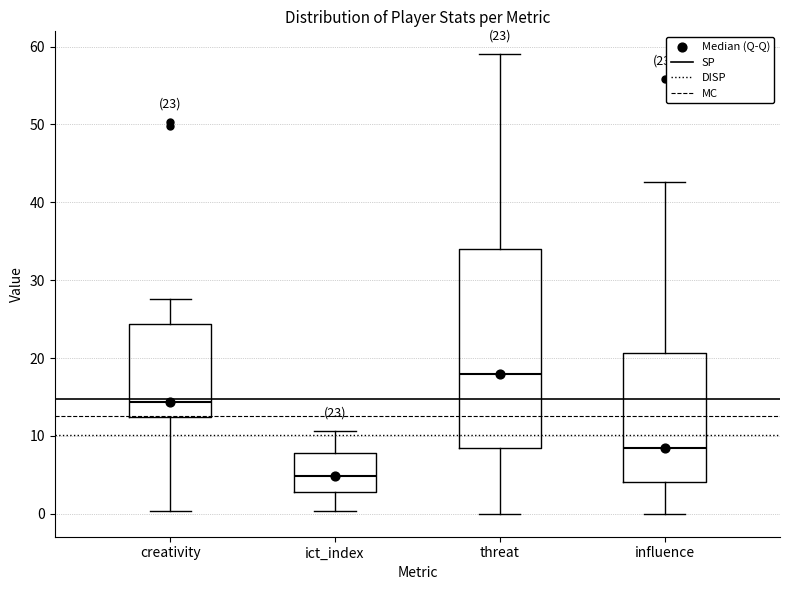

Comparing the boxes themselves (not the whiskers), which one is the tallest?

threat